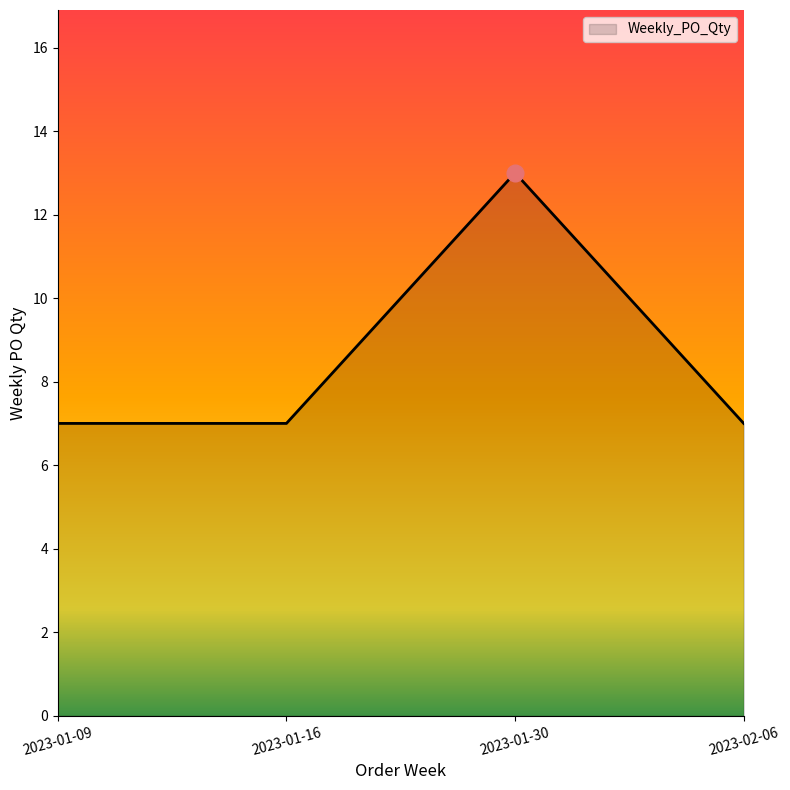

True or false: the data has more than 2 interior local peaks.

False